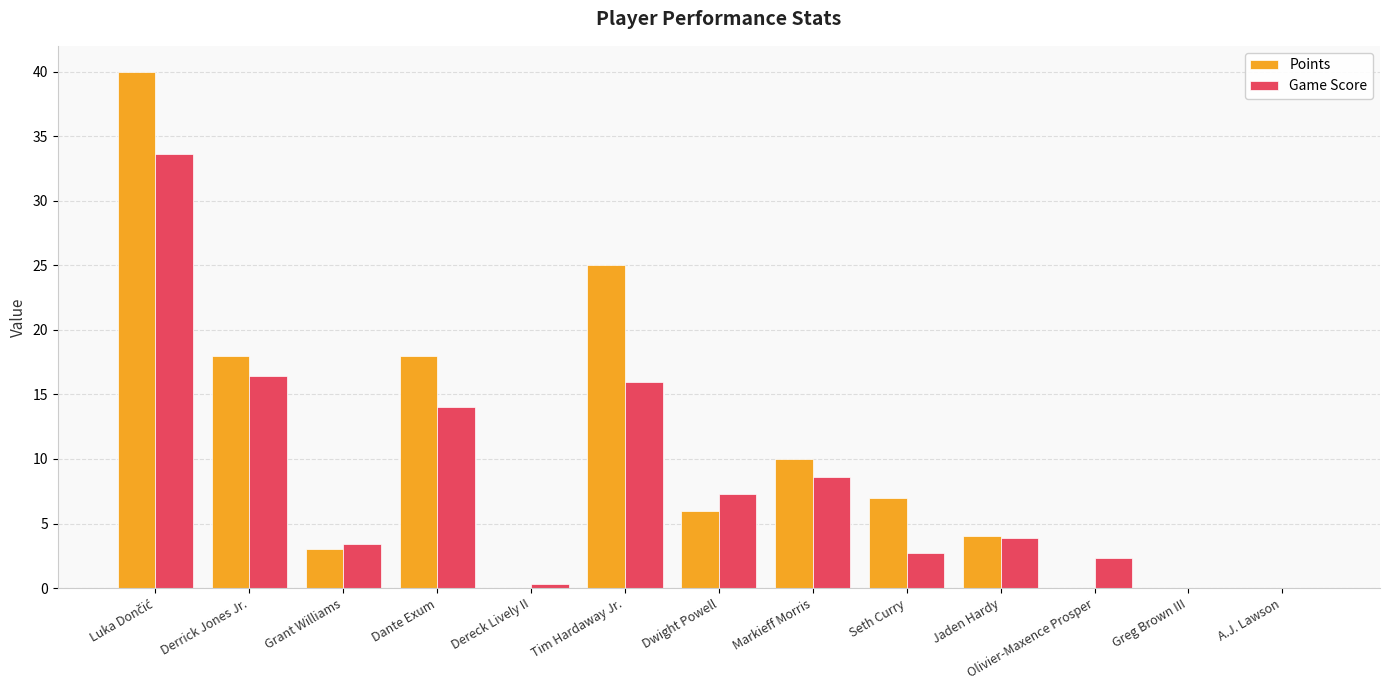

What is the highest value of the Points series?

40.0